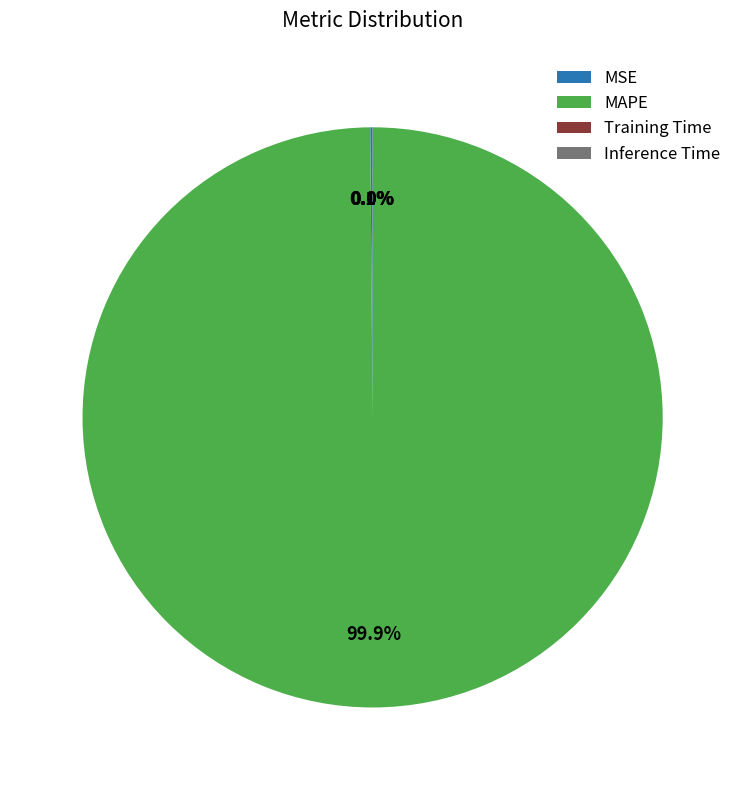

Does any single category account for the majority?

Yes